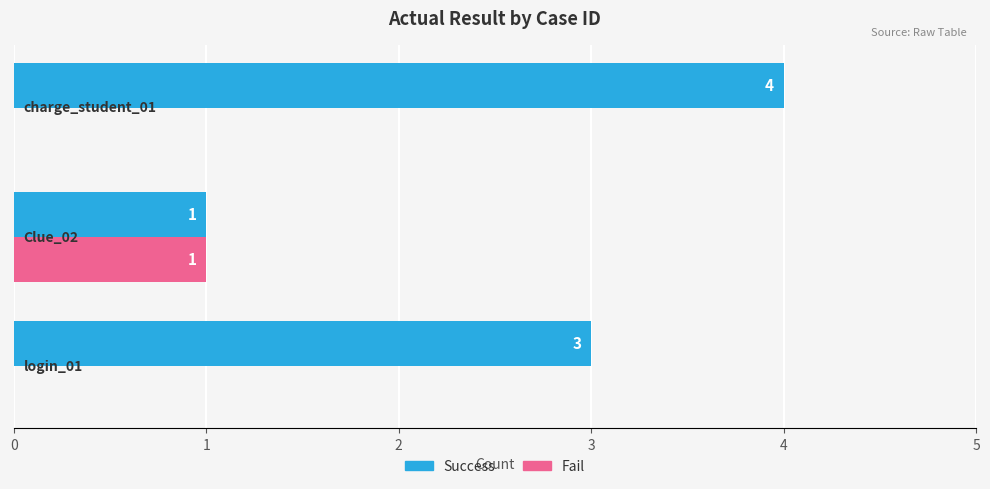

What is the highest value of the Success series?

4